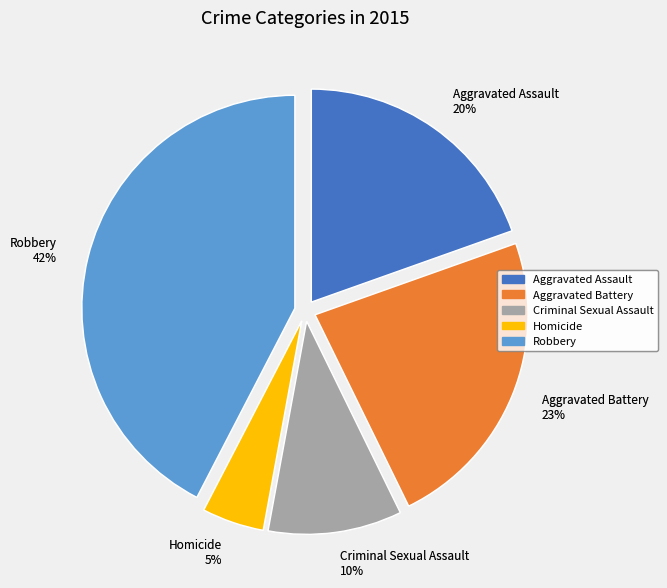

Is Aggravated Battery the majority of the pie?

No